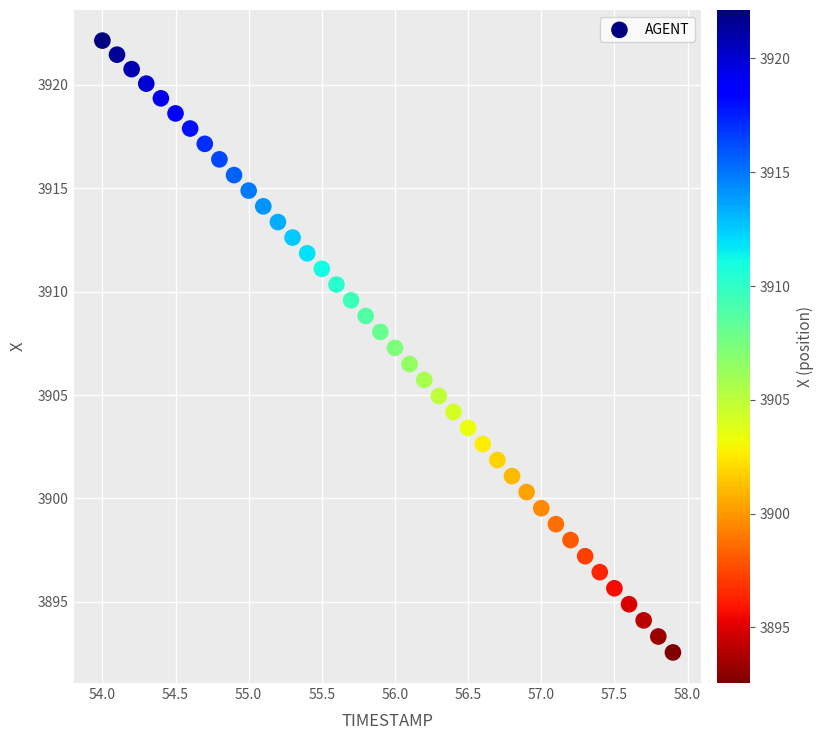

What is the range of X values (max minus min)?

3.9